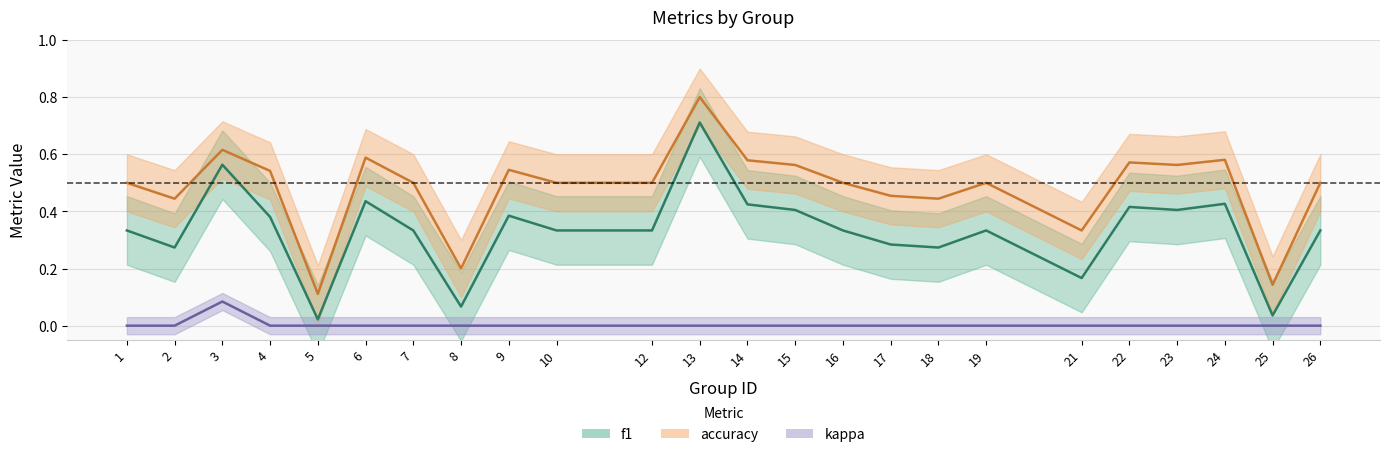

True or false: f1 and accuracy cross at least once.

False